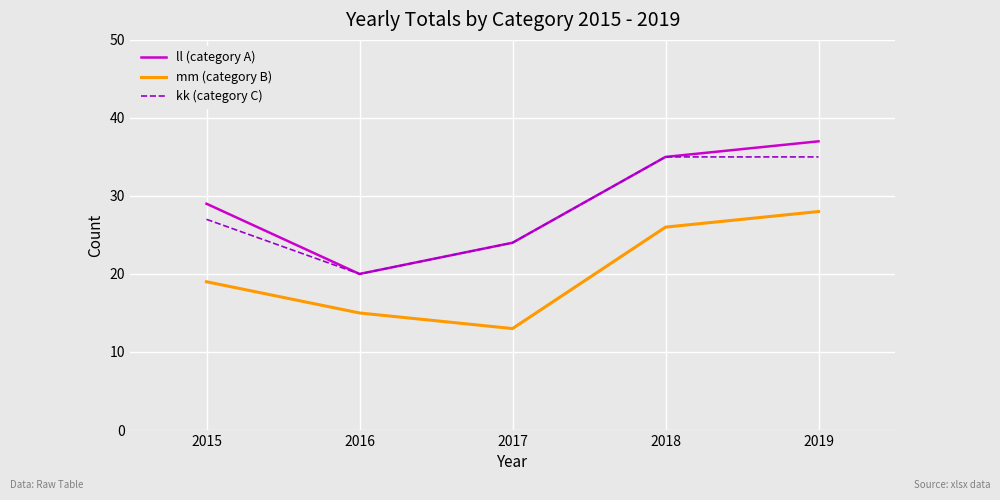

What is the difference between the highest and lowest values at 2015?

10